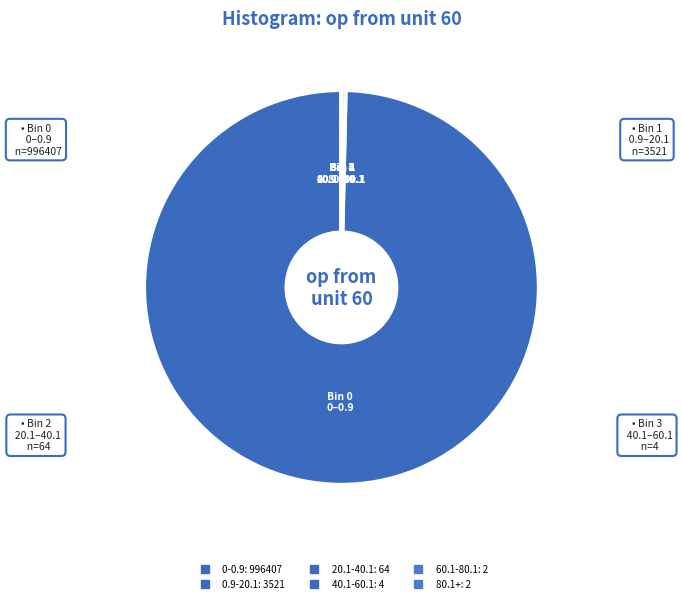

Is it true that 20.1-40.1 is 0% of the pie?

True